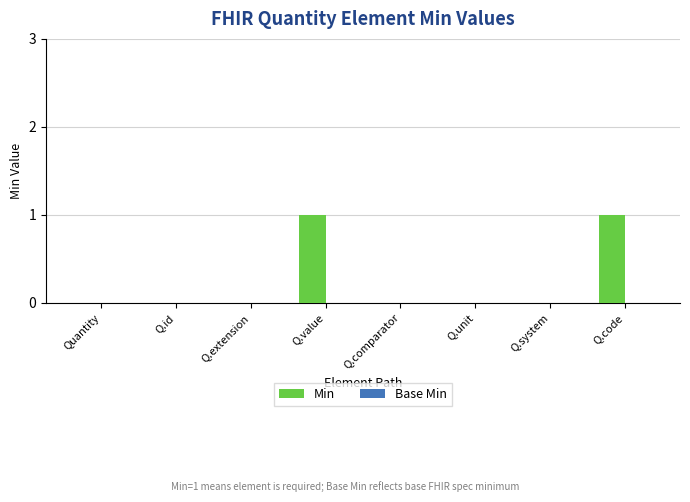

Is it true that the value at Q.code is 1?

True